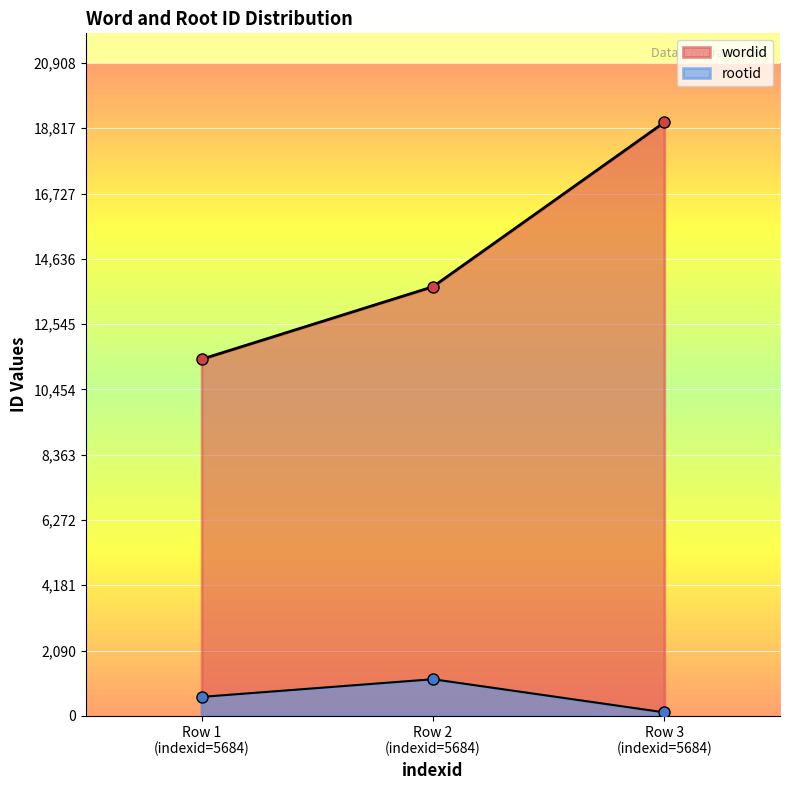

What is the difference between the wordid values at Row 1 (indexid=5684) and Row 2 (indexid=5684)?

2322